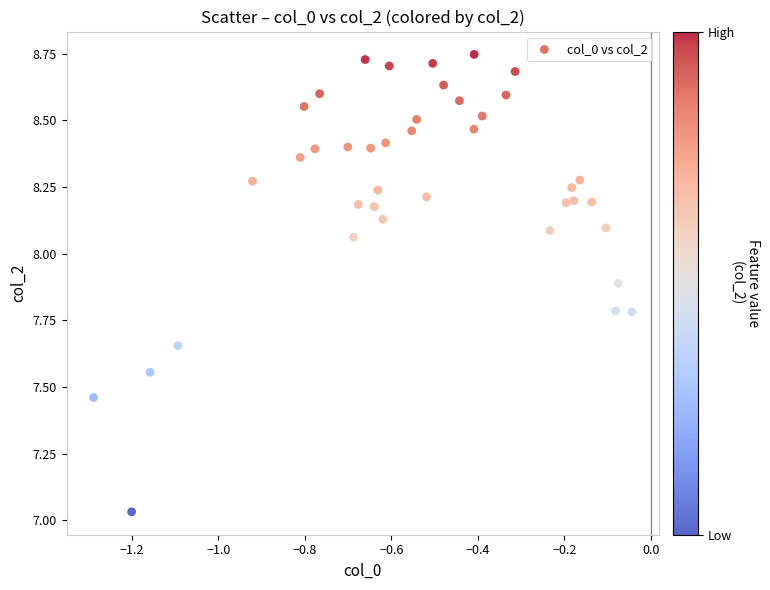

What is the range of Y values (max minus min)?

1.7